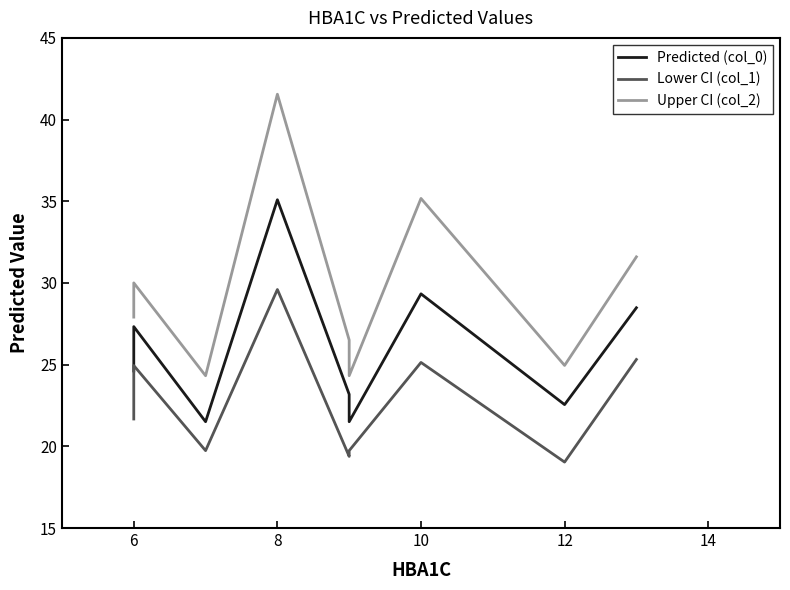

List the series in order of their peak value, highest first.

Upper CI (col_2), Predicted (col_0), Lower CI (col_1)